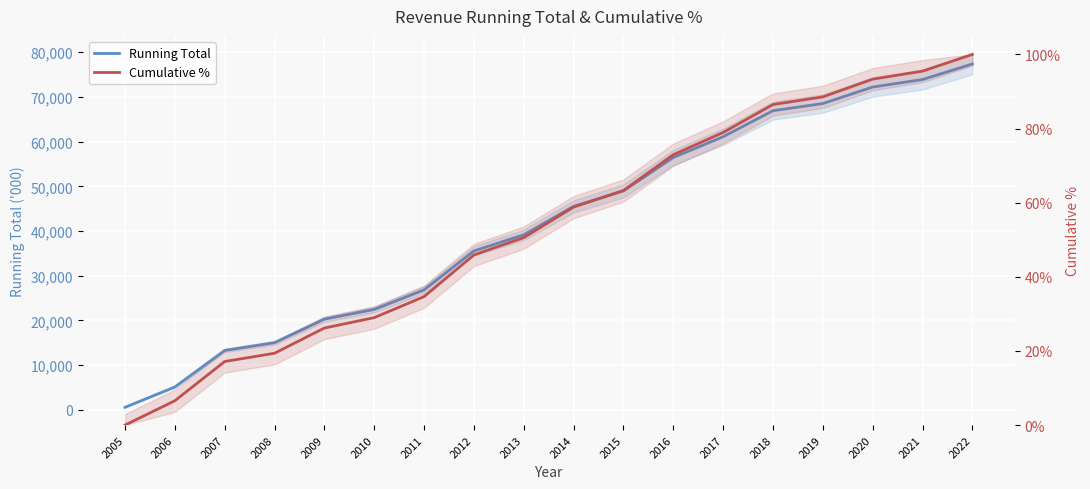

How many categories are shown in the chart?

18